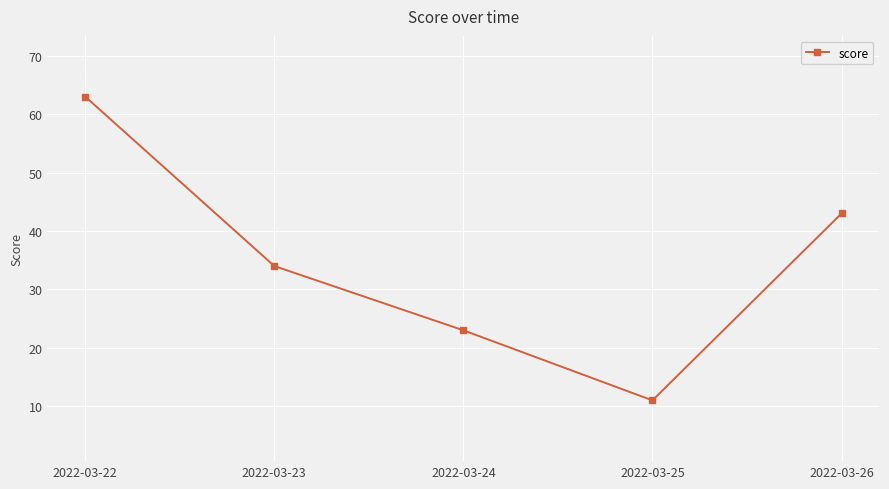

What is the maximum value shown in the chart?

63